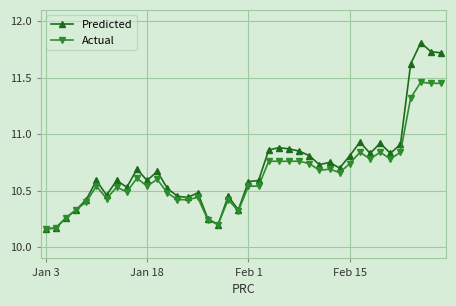

True or false: Actual has more than 1 interior local peaks.

True